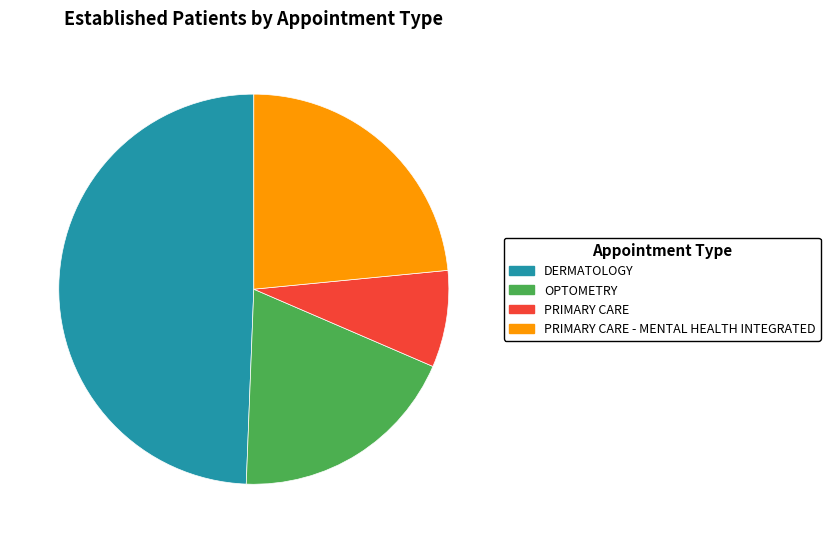

Is there a majority slice in this chart?

No